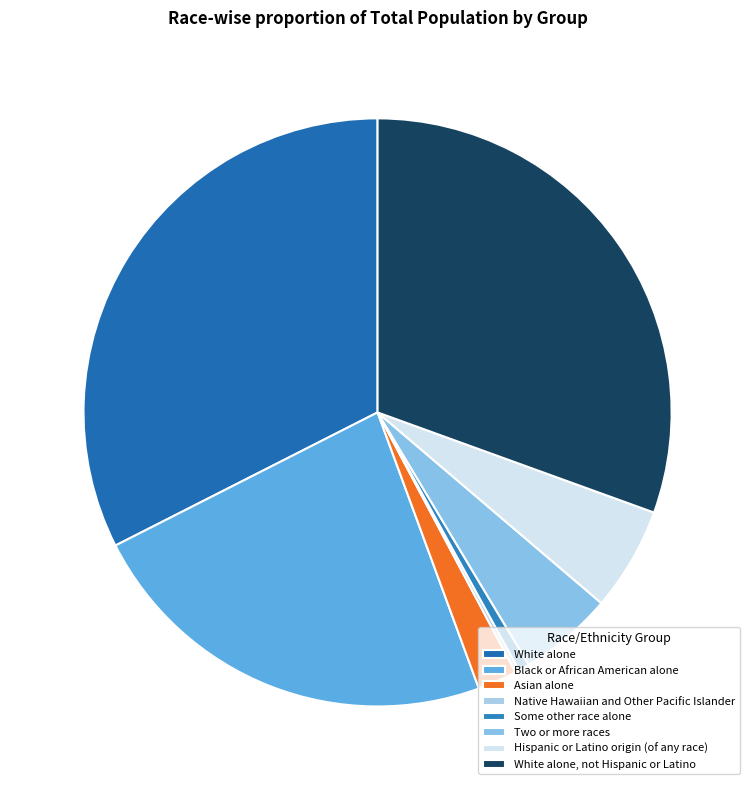

Which slice is the smallest?

Native Hawaiian and Other Pacific Islander